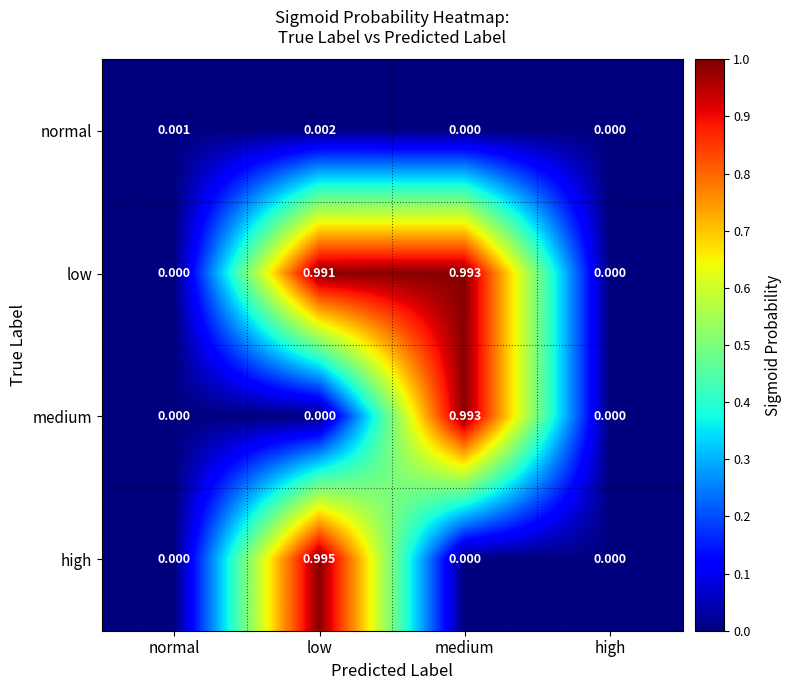

At low, list the series in order from largest to smallest.

high, low, normal, medium